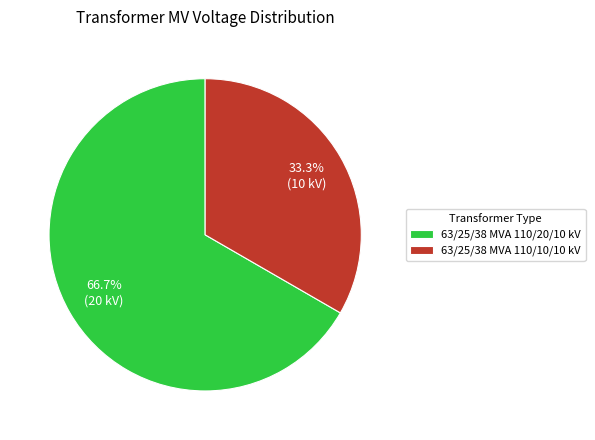

Which category has the biggest portion of the pie?

63/25/38 MVA 110/20/10 kV